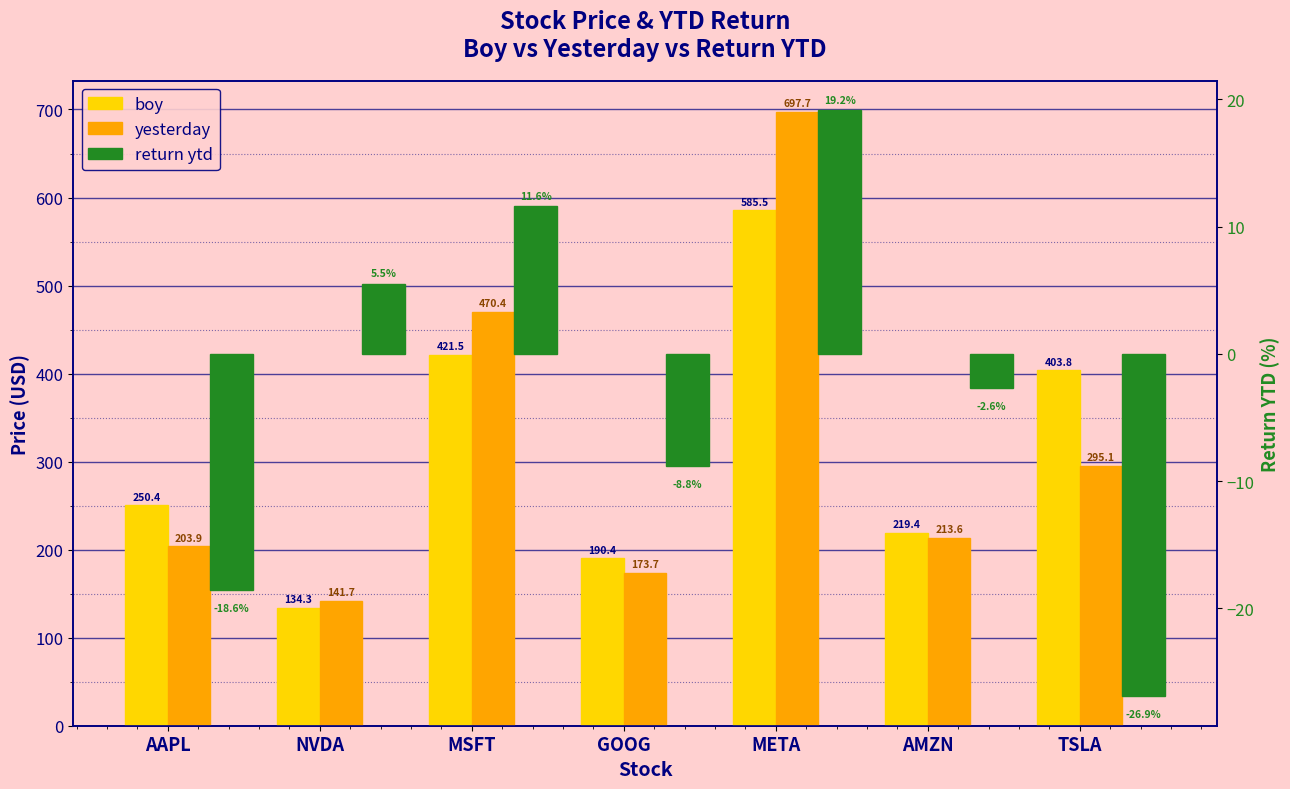

What is the value of the yesterday bar at the 1st from the left?

203.9